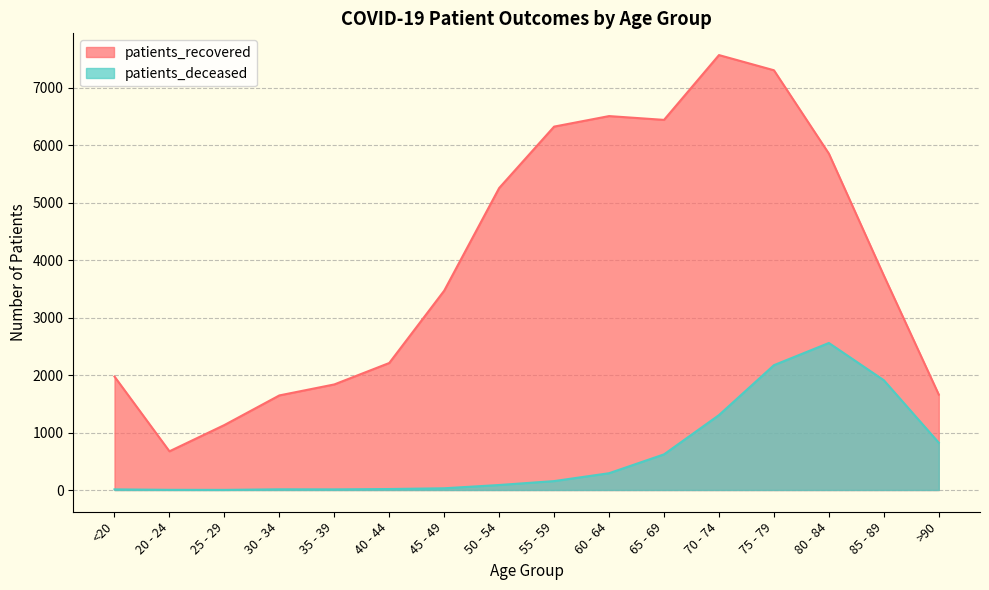

The patients_recovered series shows 5252 at 50 - 54. True or false?

True